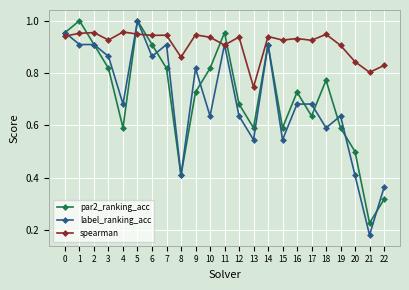

Is it true that label_ranking_acc equals 1.2 at 11?

False